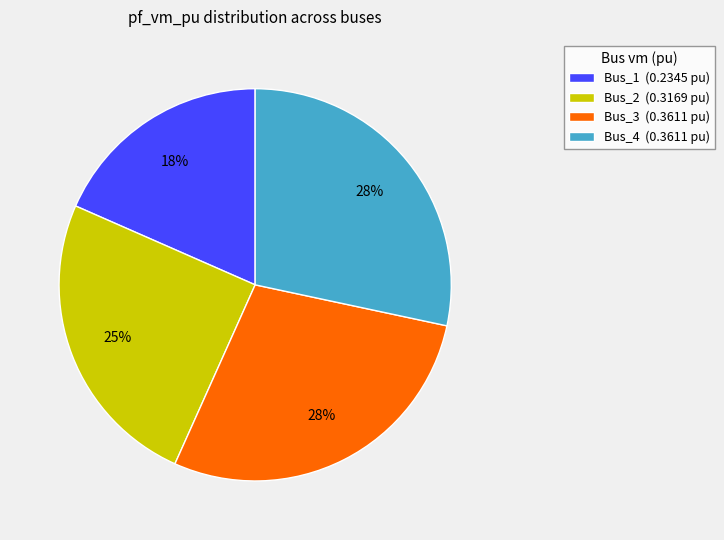

Does any single category account for the majority?

No